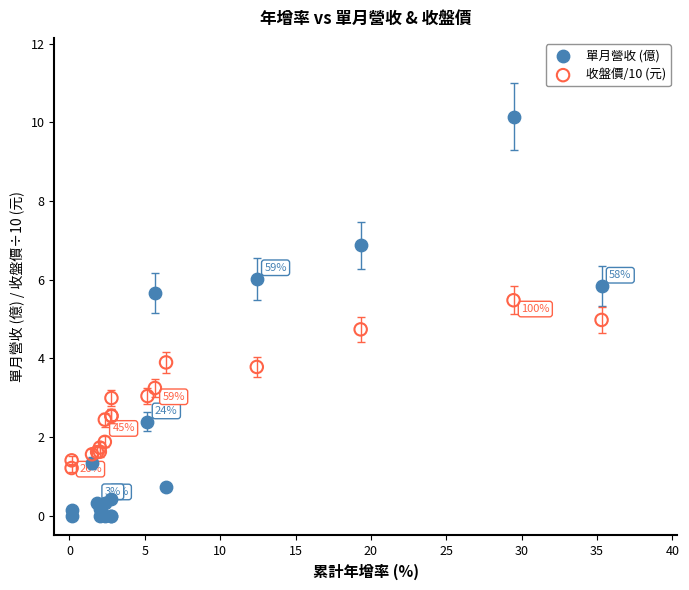

Which series reaches the minimum Y coordinate?

單月營收 (億)